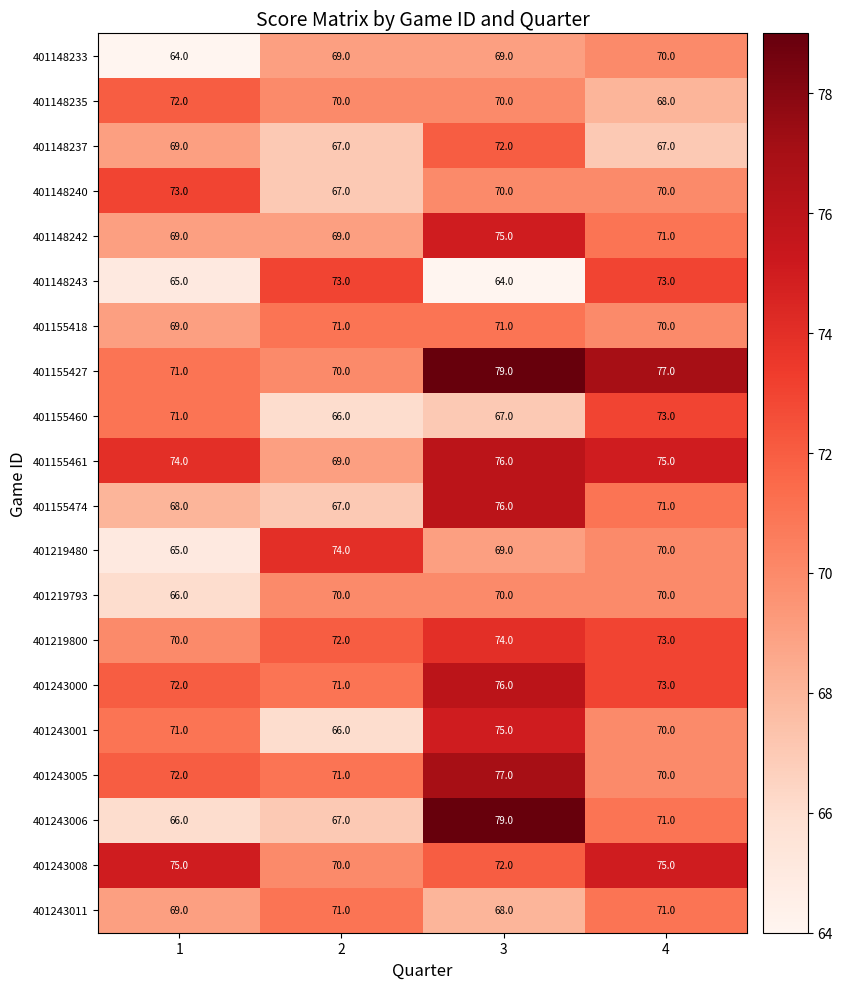

What is the difference between the highest and lowest values at 1?

11